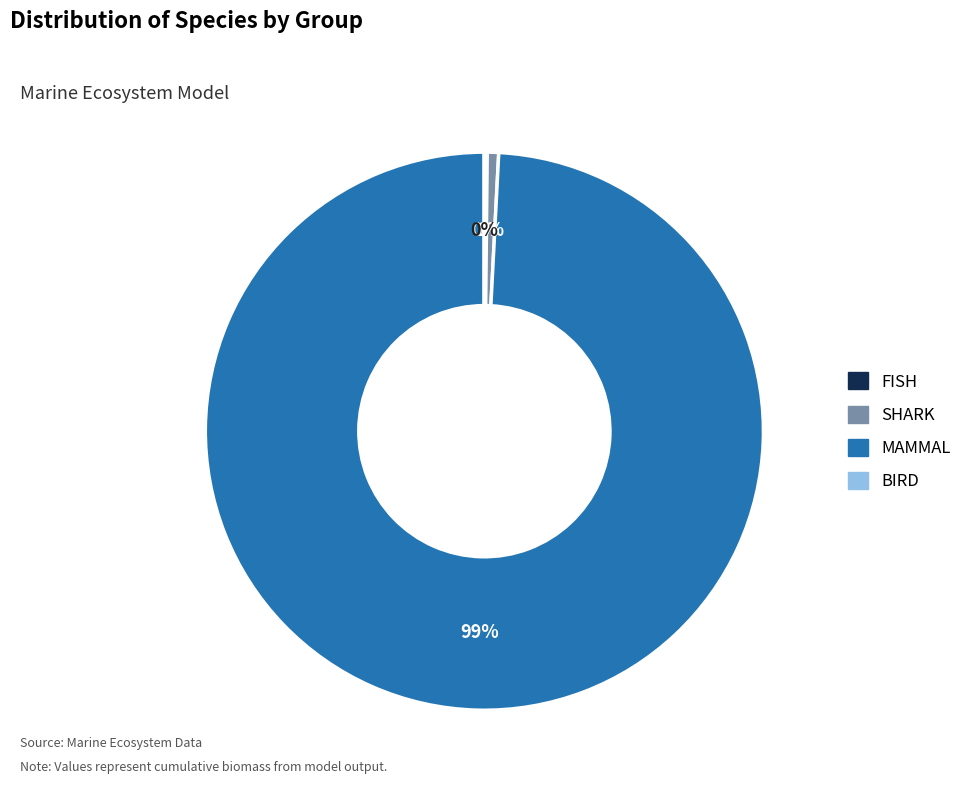

Is it true that MAMMAL is 99% of the pie?

True